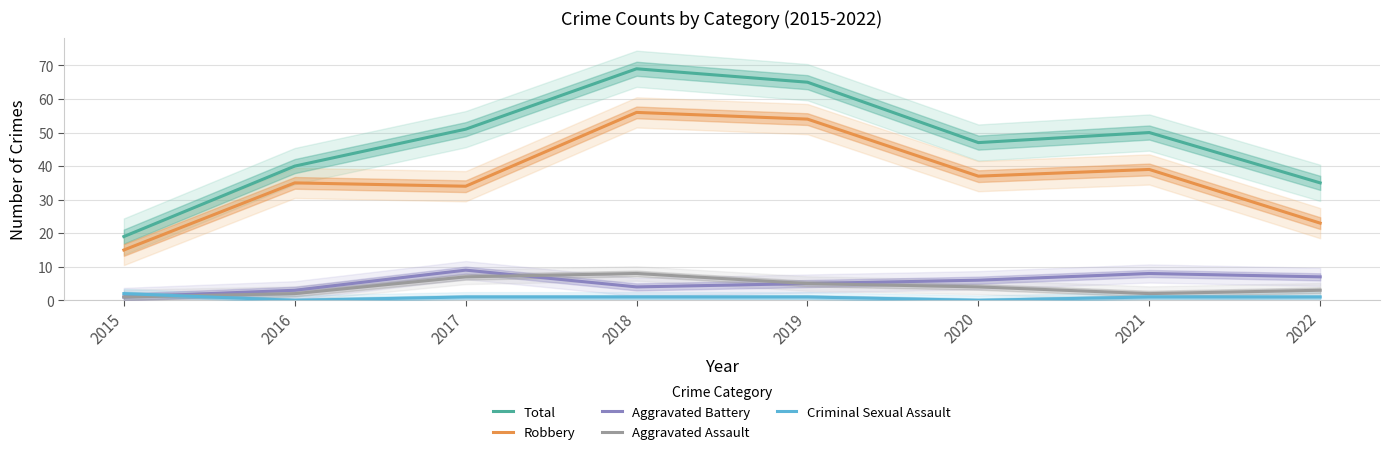

What is the average value of the Criminal Sexual Assault series?

1